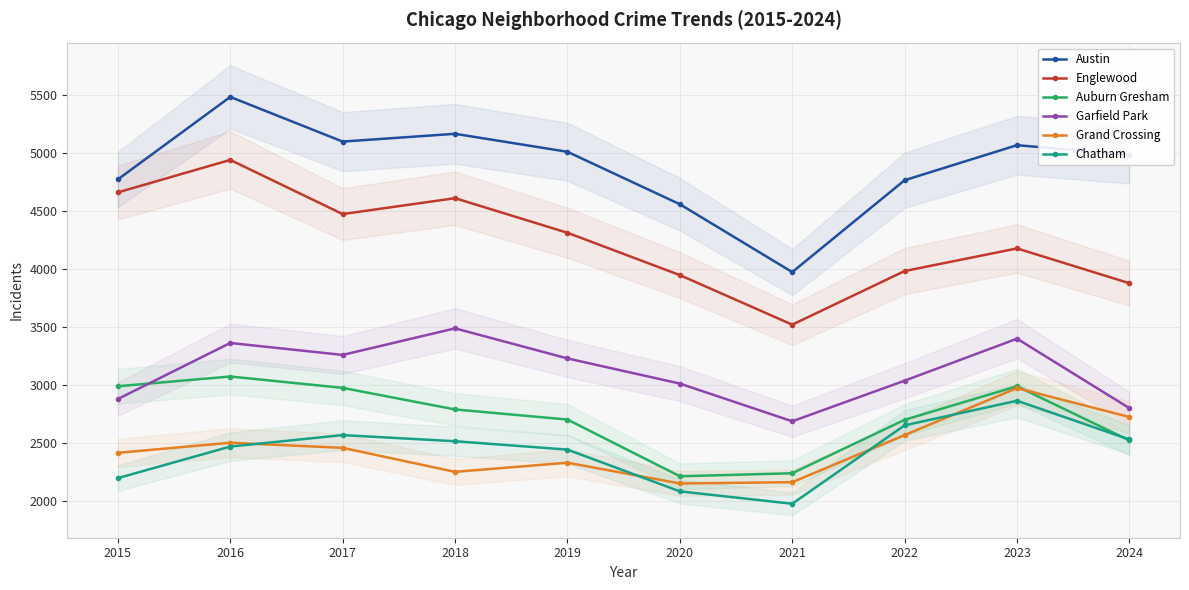

True or false: Grand Crossing has a value of 677 at 2023.

False